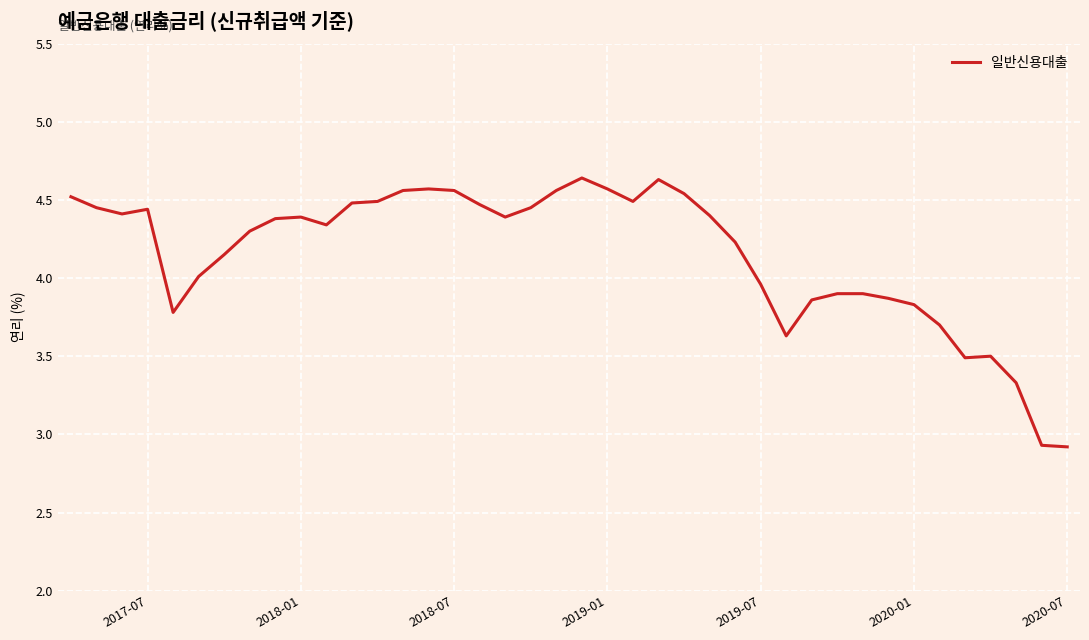

What is the sum of all values?

166.0